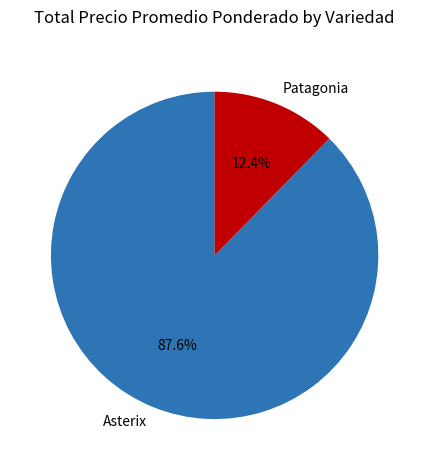

To the nearest percent, what is the average slice percentage?

50%